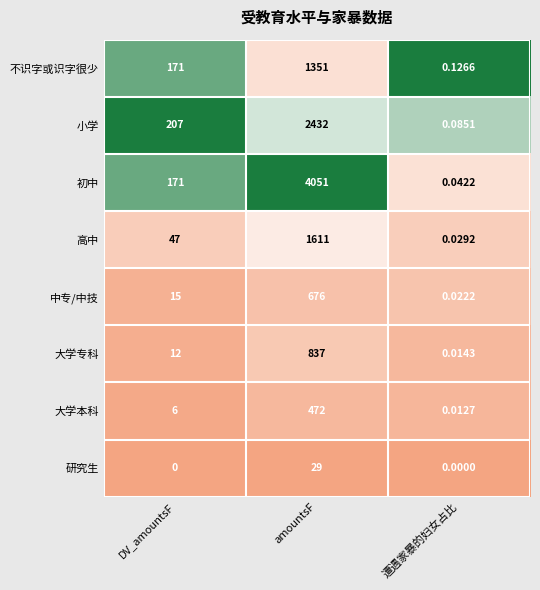

List the labels in order of 不识字或识字很少 value, smallest first.

遭遇家暴的妇女占比, DV_amountsF, amountsF